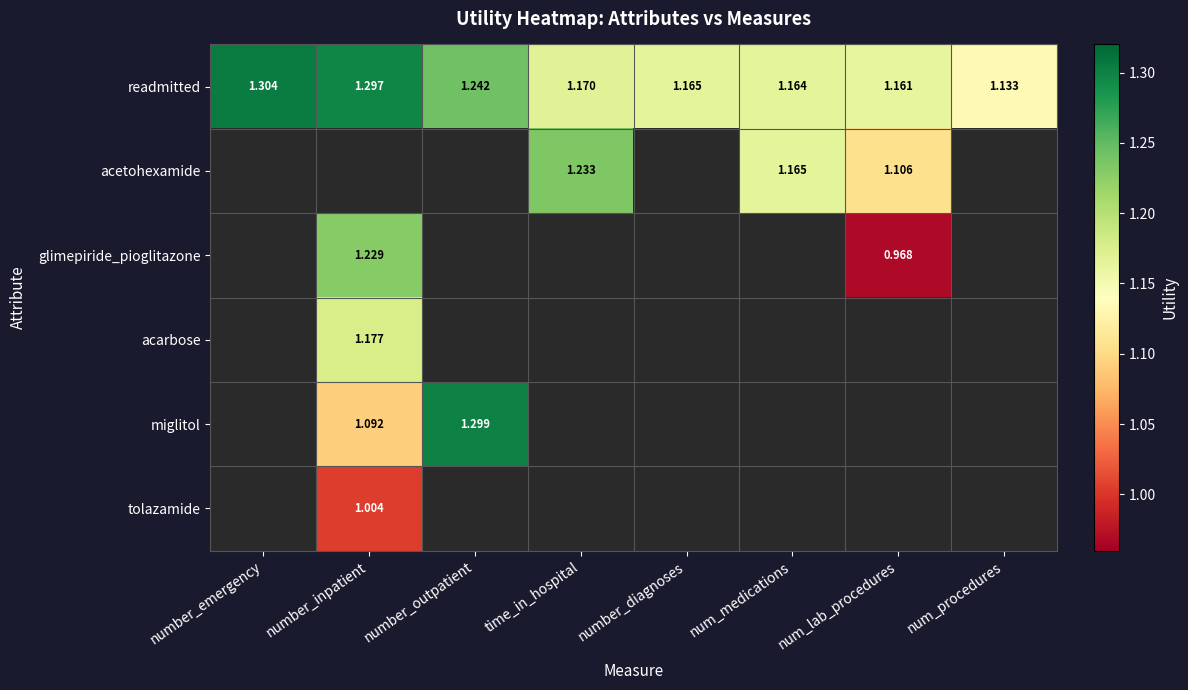

The value of readmitted at time_in_hospital is 0.3. True or false?

False